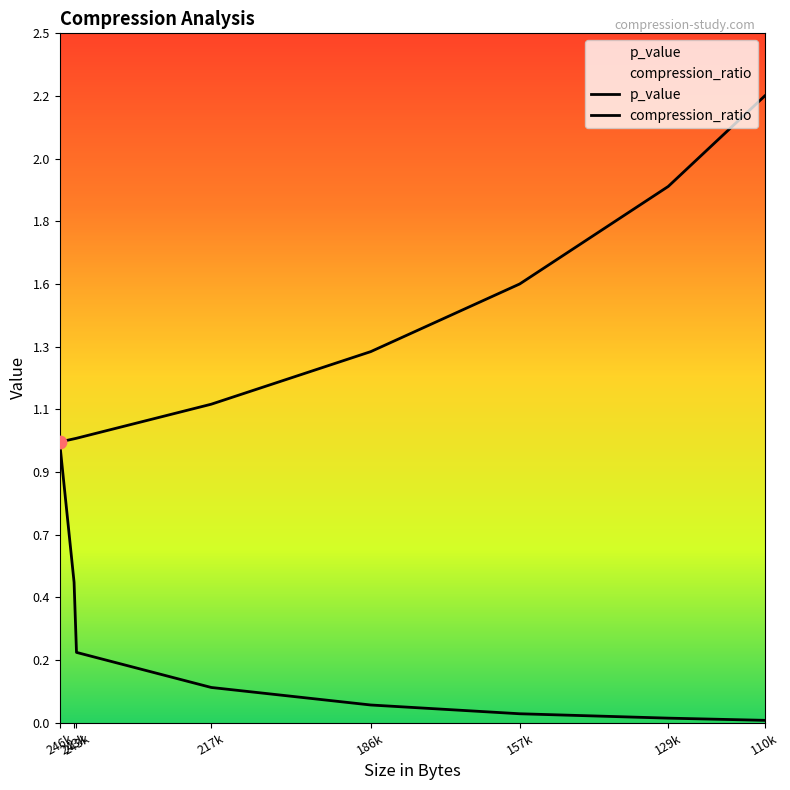

At which category is the sum across all series the highest?

110k